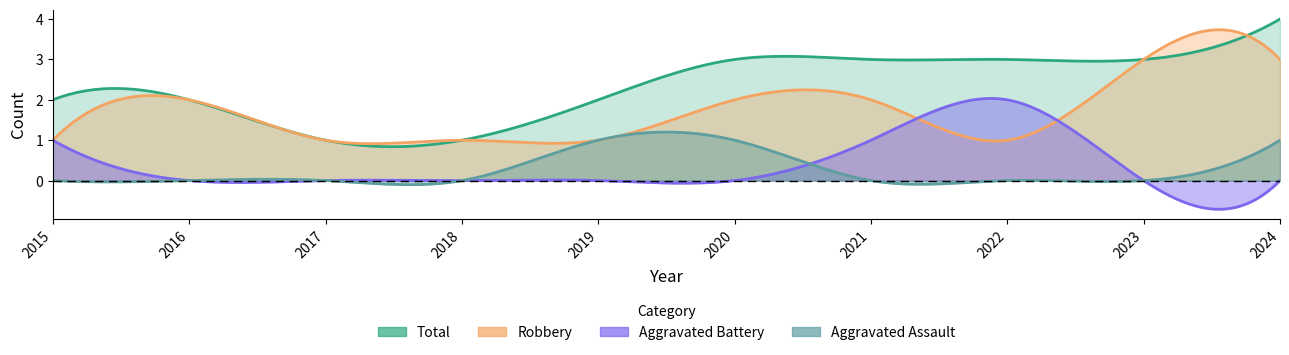

Reading right to left, extract all data points from this chart.

Aggravated Assault: 2024=1	2023=0	2022=0	2021=0	2020=1	2019=1	2018=0	2017=0	2016=0	2015=0
Aggravated Battery: 2024=0	2023=0	2022=2	2021=1	2020=0	2019=0	2018=0	2017=0	2016=0	2015=1
Robbery: 2024=3	2023=3	2022=1	2021=2	2020=2	2019=1	2018=1	2017=1	2016=2	2015=1
Total: 2024=4	2023=3	2022=3	2021=3	2020=3	2019=2	2018=1	2017=1	2016=2	2015=2